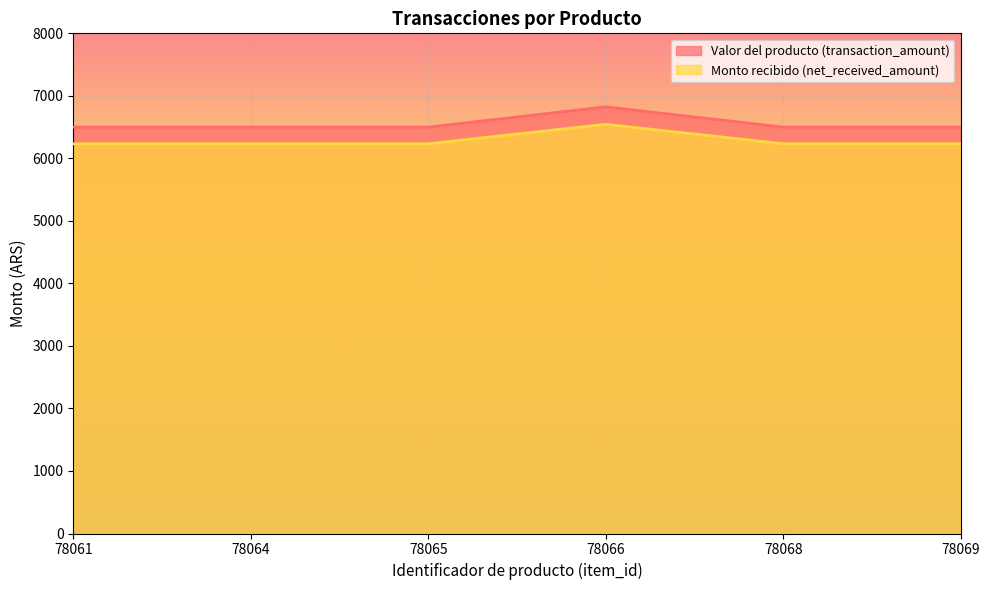

Between 78061 and 78069, which is larger?

78061